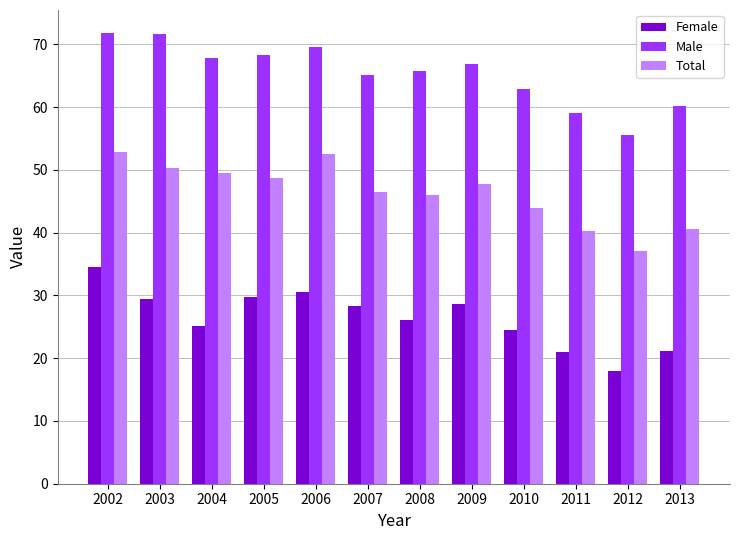

What value does the Male series have at 2005?

68.3